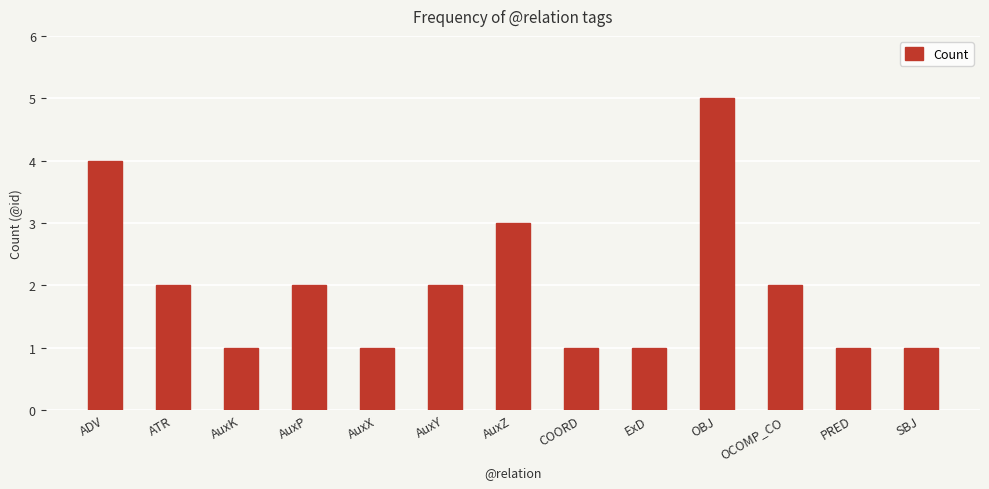

The chart shows a value of 3 at AuxP. True or false?

False